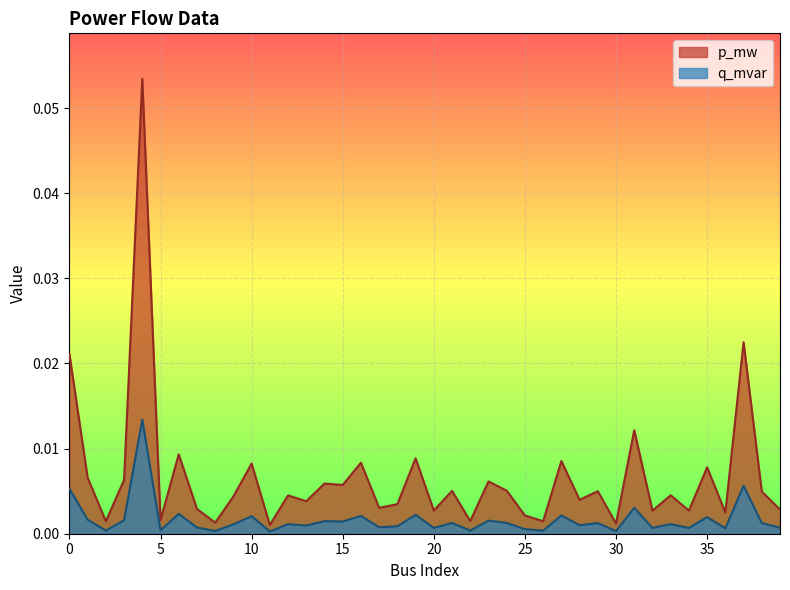

How many lines are shown in the chart?

2